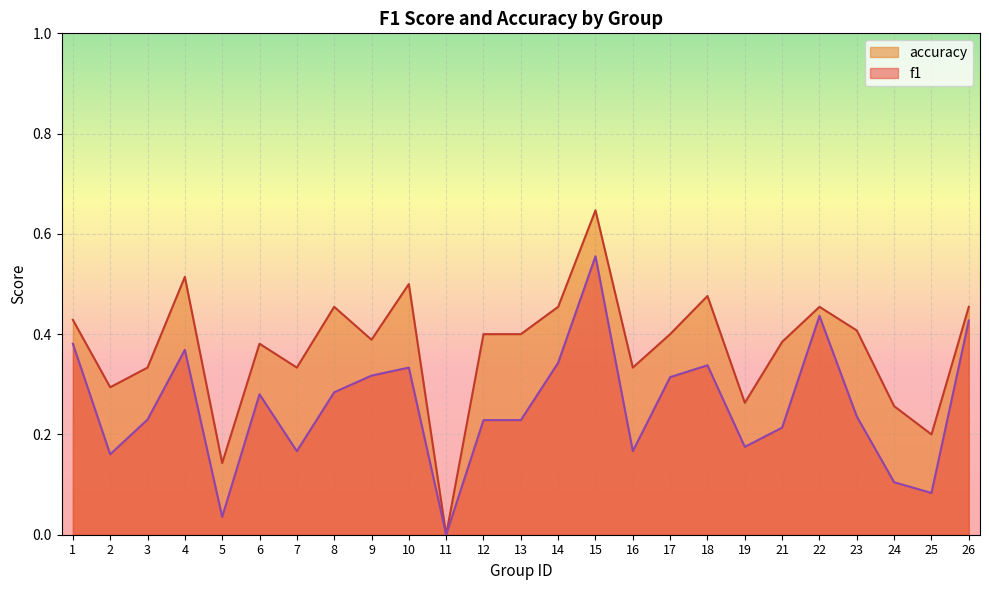

True or false: f1 and accuracy cross at least once.

False